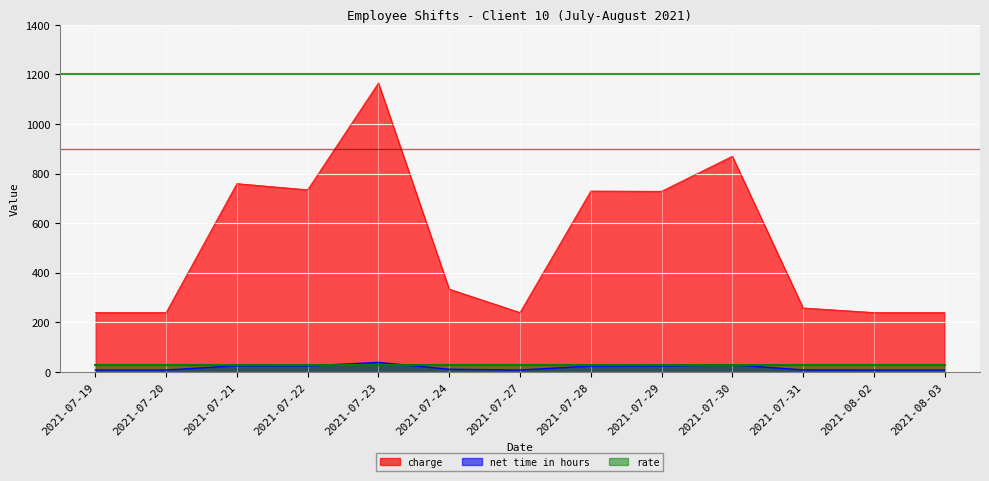

How many values in the net time in hours series are below 11?

6